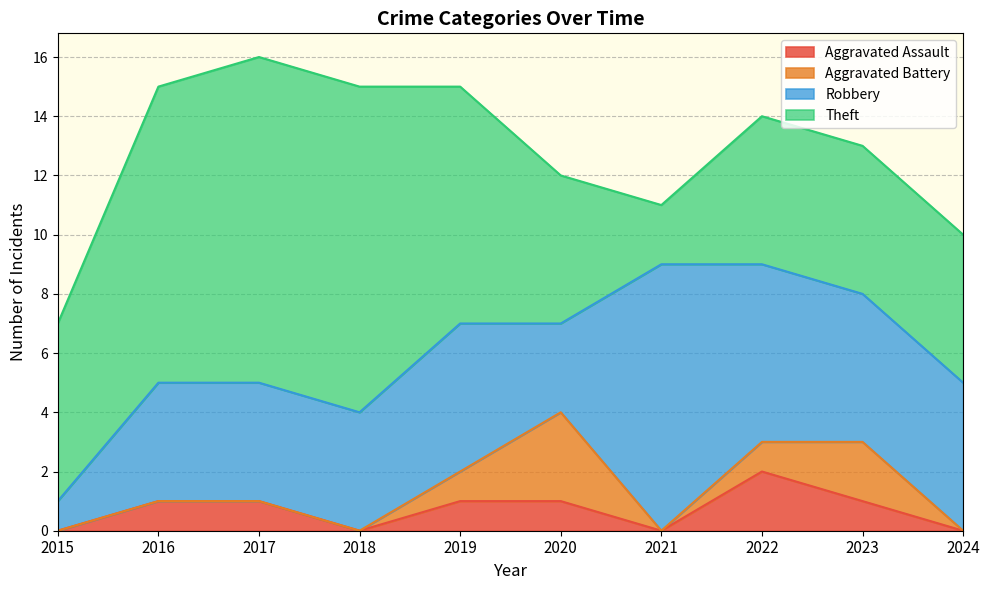

Is it true that Aggravated Battery equals 2 at 2018?

False